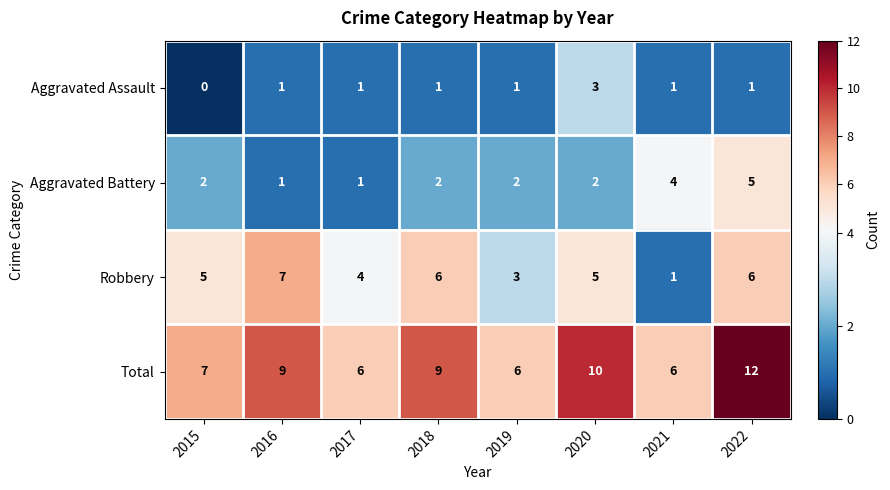

List the series in order of their overall mean, lowest first.

Aggravated Assault, Aggravated Battery, Robbery, Total